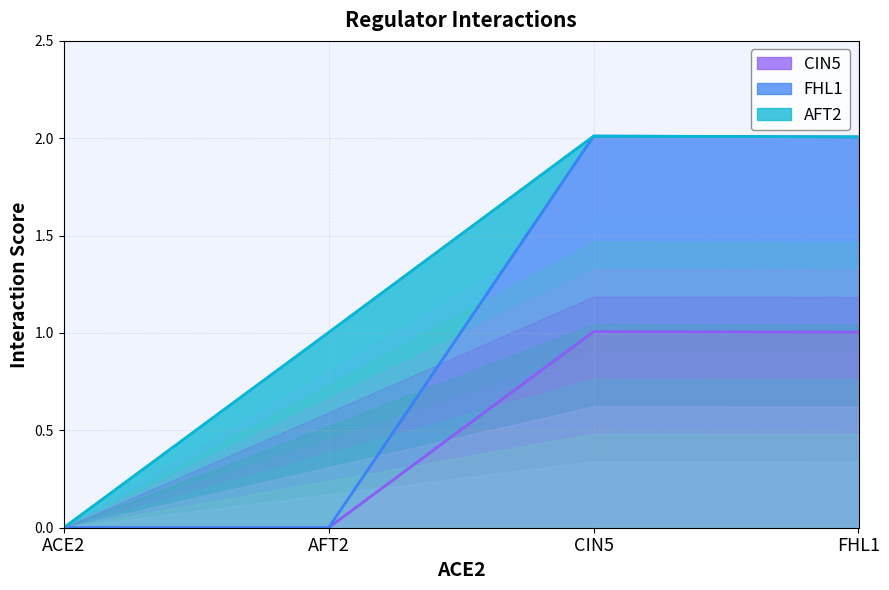

How many values in the FHL1 series exceed 2?

2